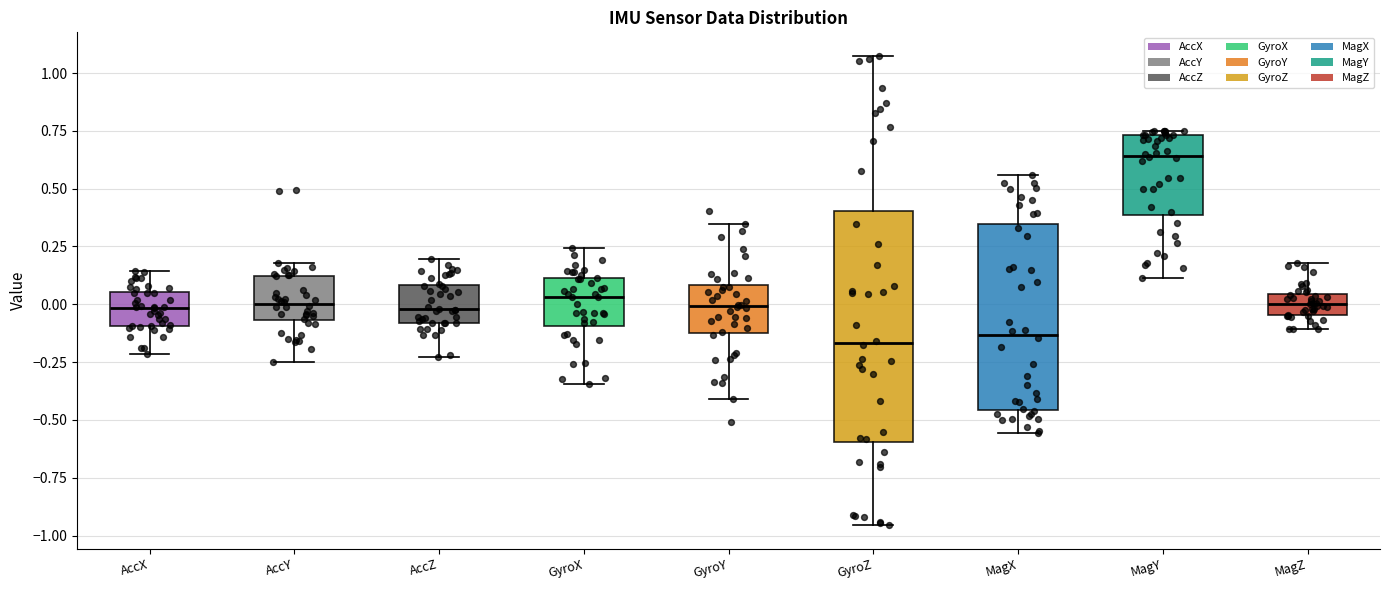

Which box is the tallest, from its lower edge to its upper edge?

GyroZ